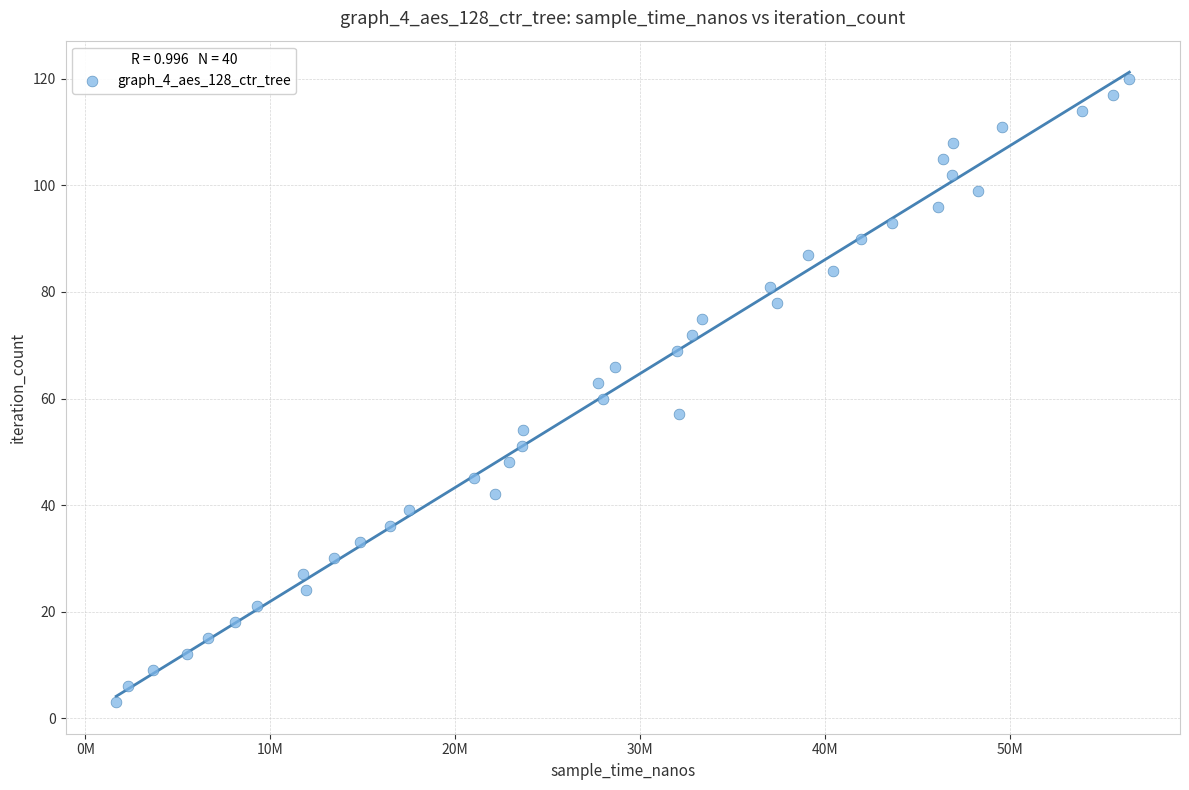

What is the range of Y values (max minus min)?

117